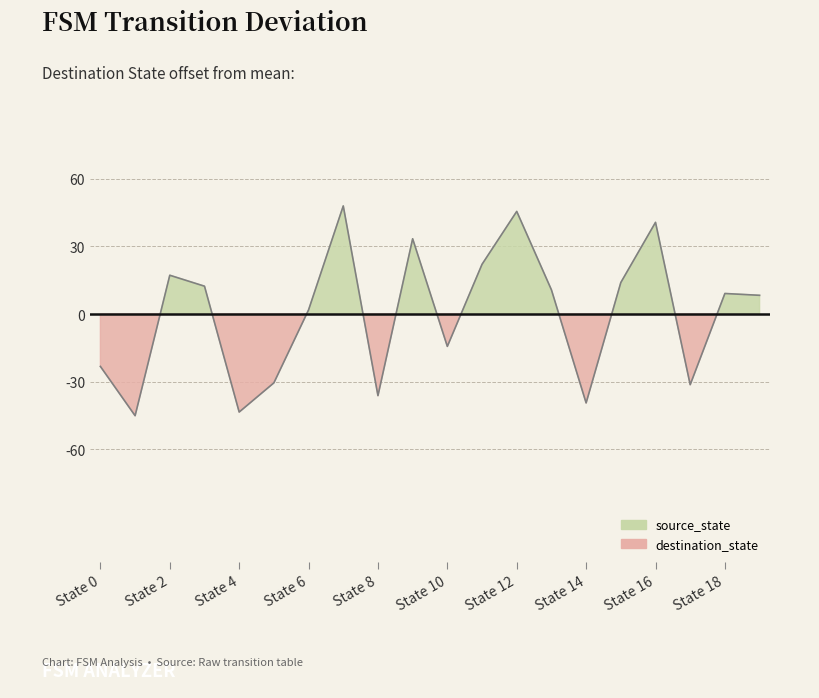

What is the value of the 18th point from the left?

-31.3